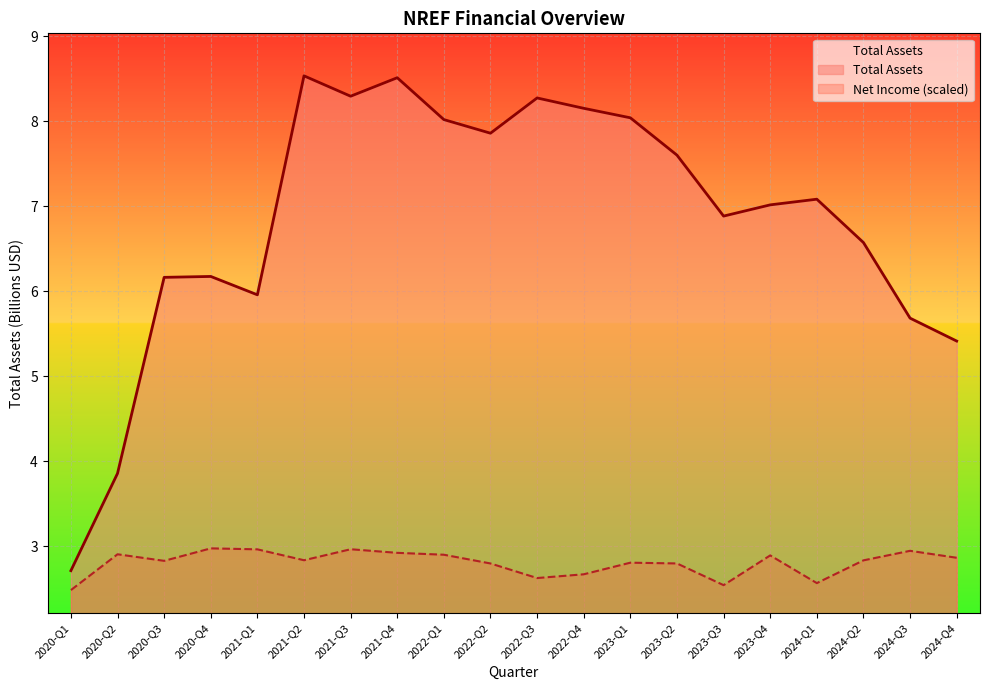

What is the minimum value shown in the chart?

2.5